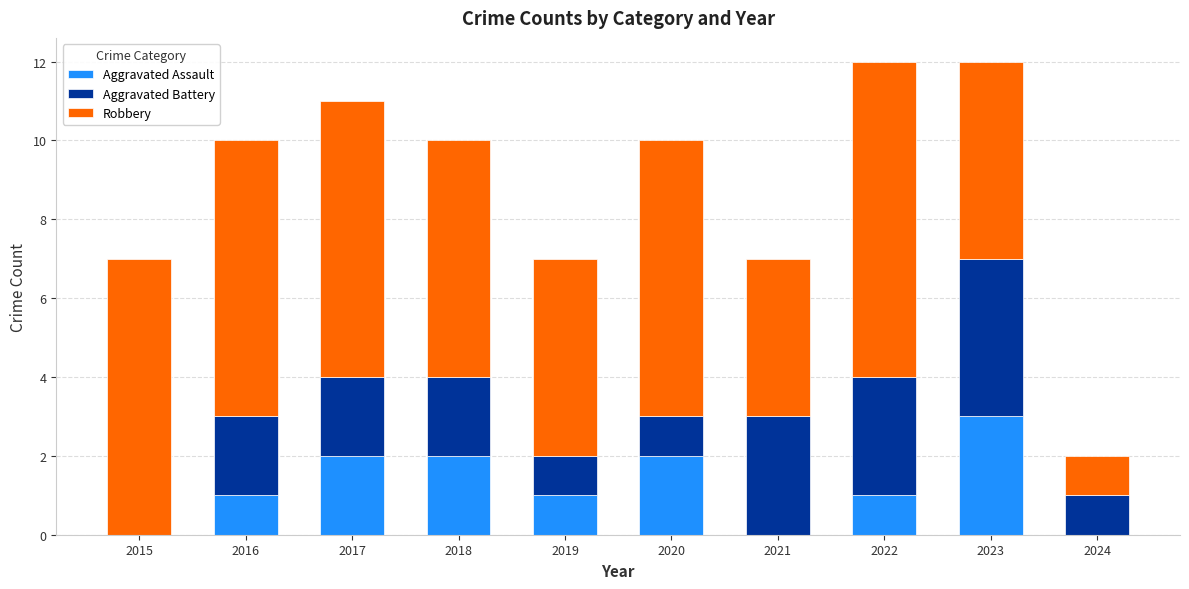

What is the total value across all series at 2021?

7